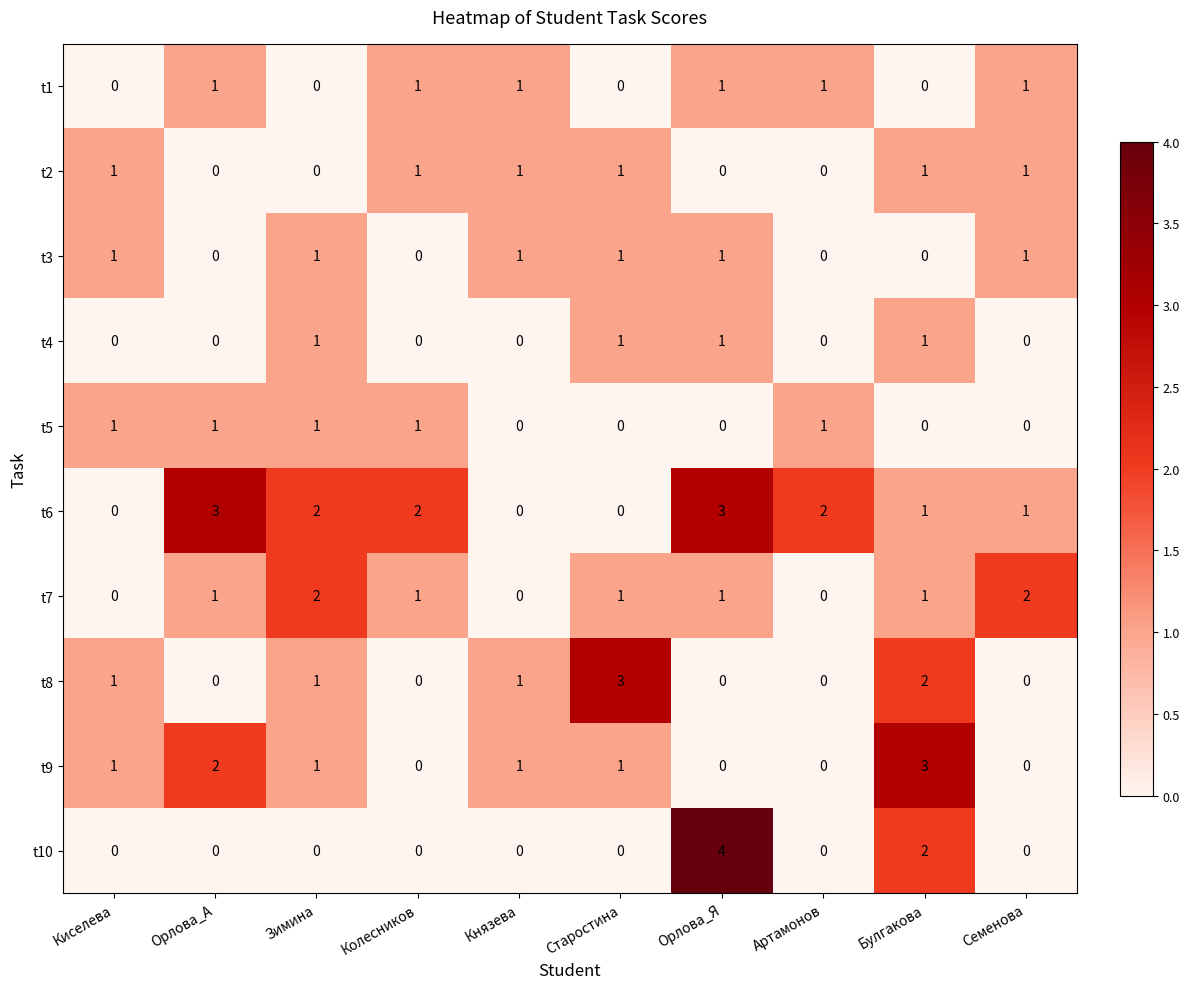

What is the total value across all series at Семенова?

6